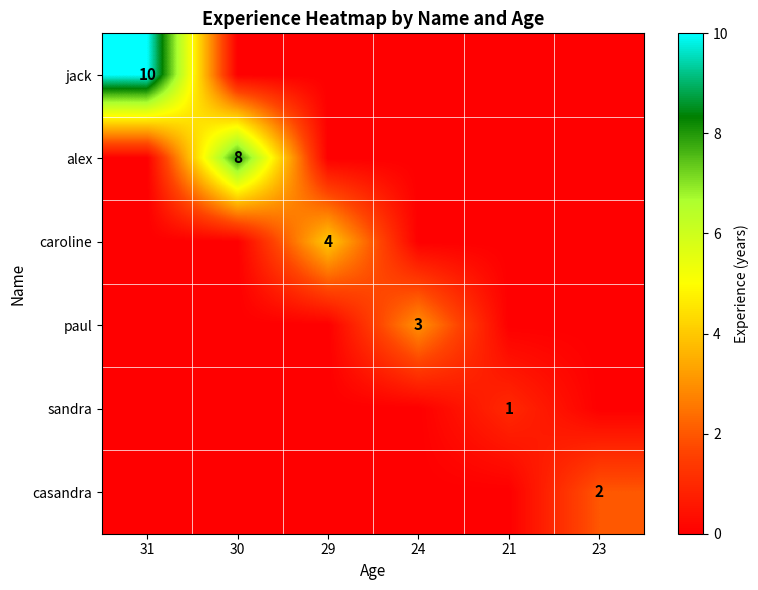

The alex series shows 3 at 30. True or false?

False